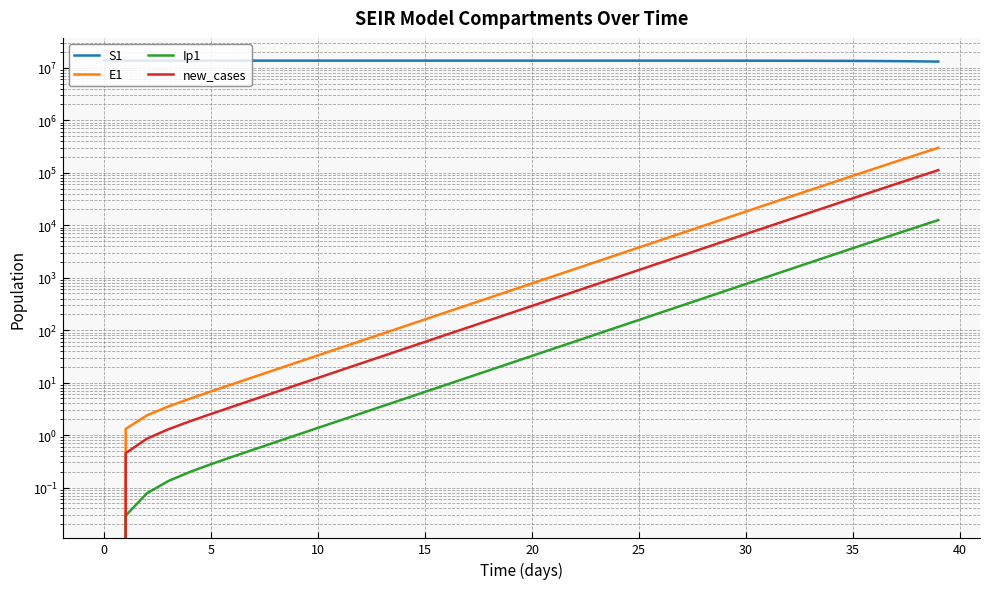

What is the value of the Ip1 point at the 26th from the left?

0.4